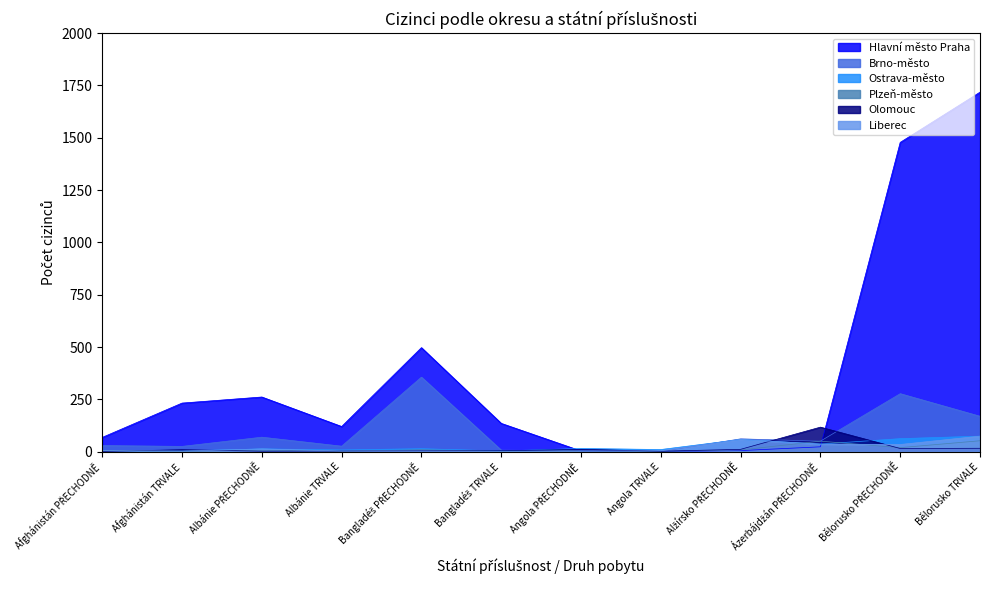

What is the difference between the highest and lowest values at Ázerbájdžán PŘECHODNĚ?

94